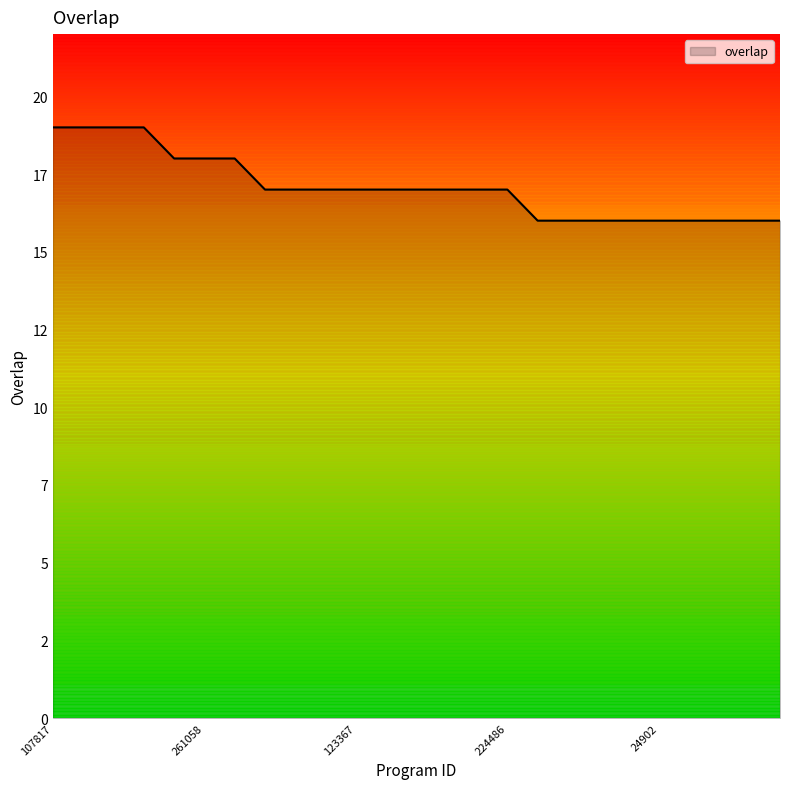

What is the sum of all values?

427